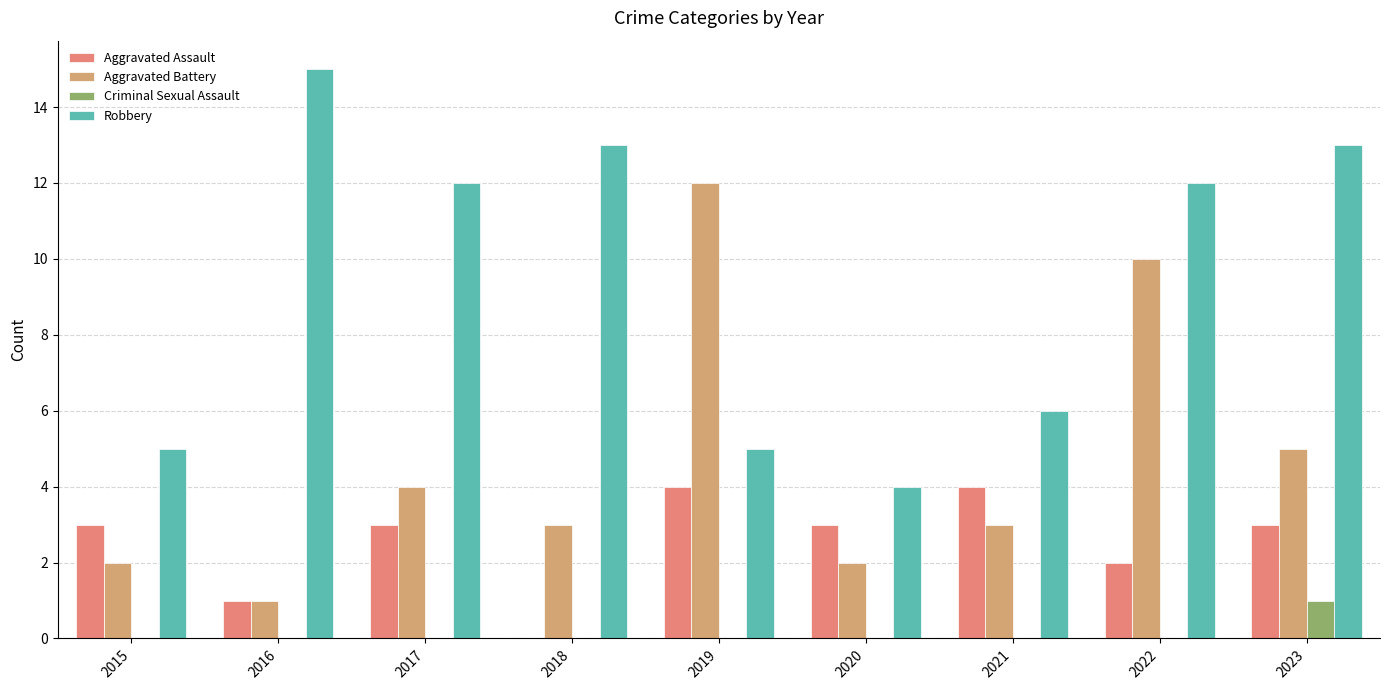

What is the difference between the maximum and minimum values in the Robbery series?

11